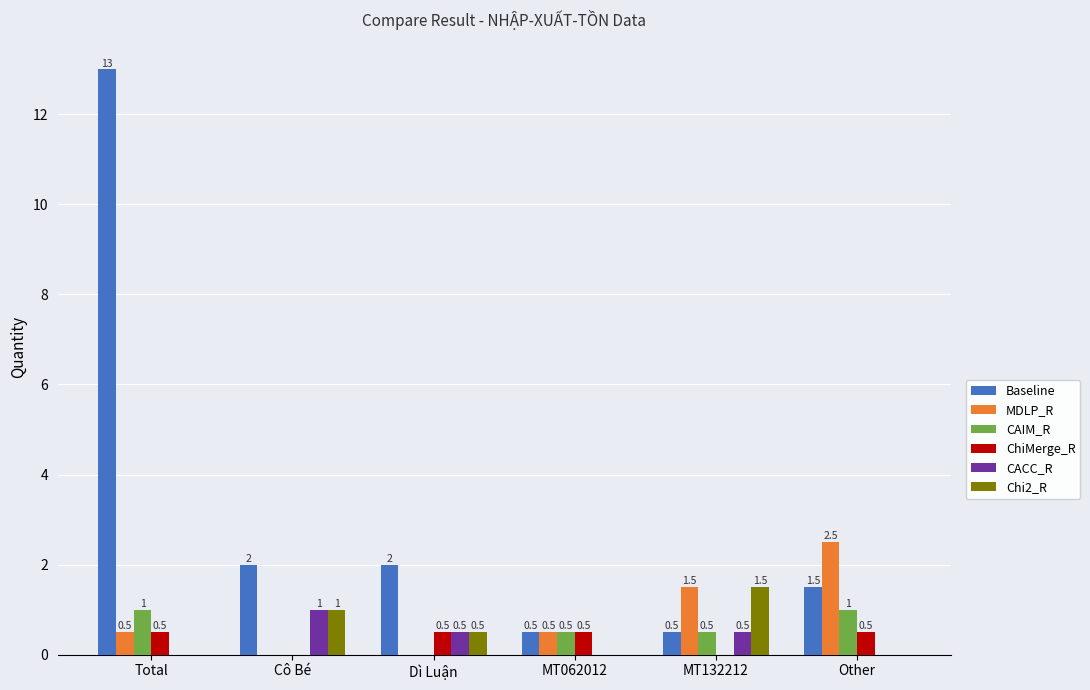

Is it true that Baseline equals 1.5 at Other?

True